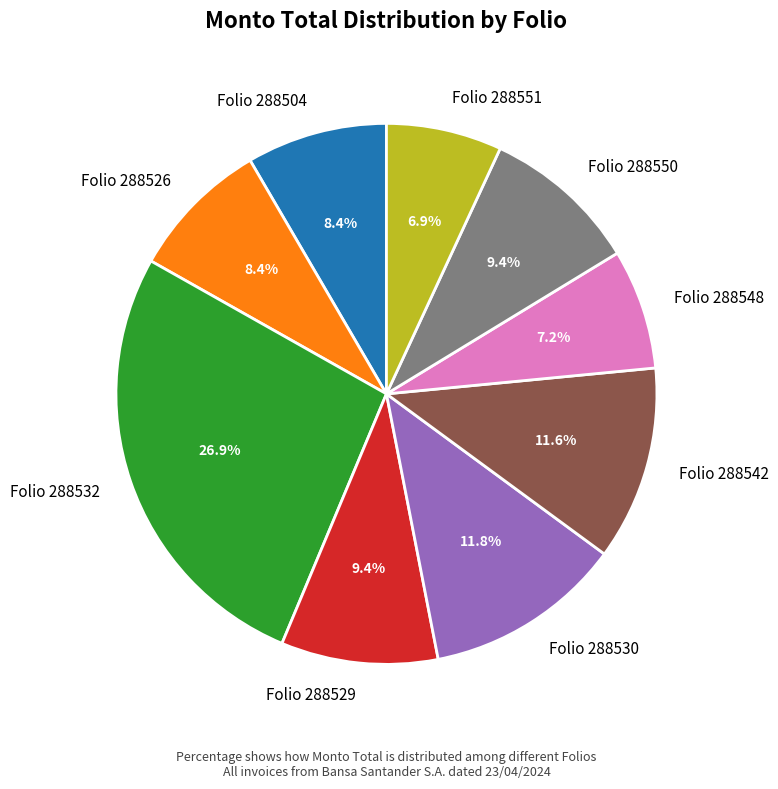

The Folio 288504 slice represents 8% of the pie. True or false?

True